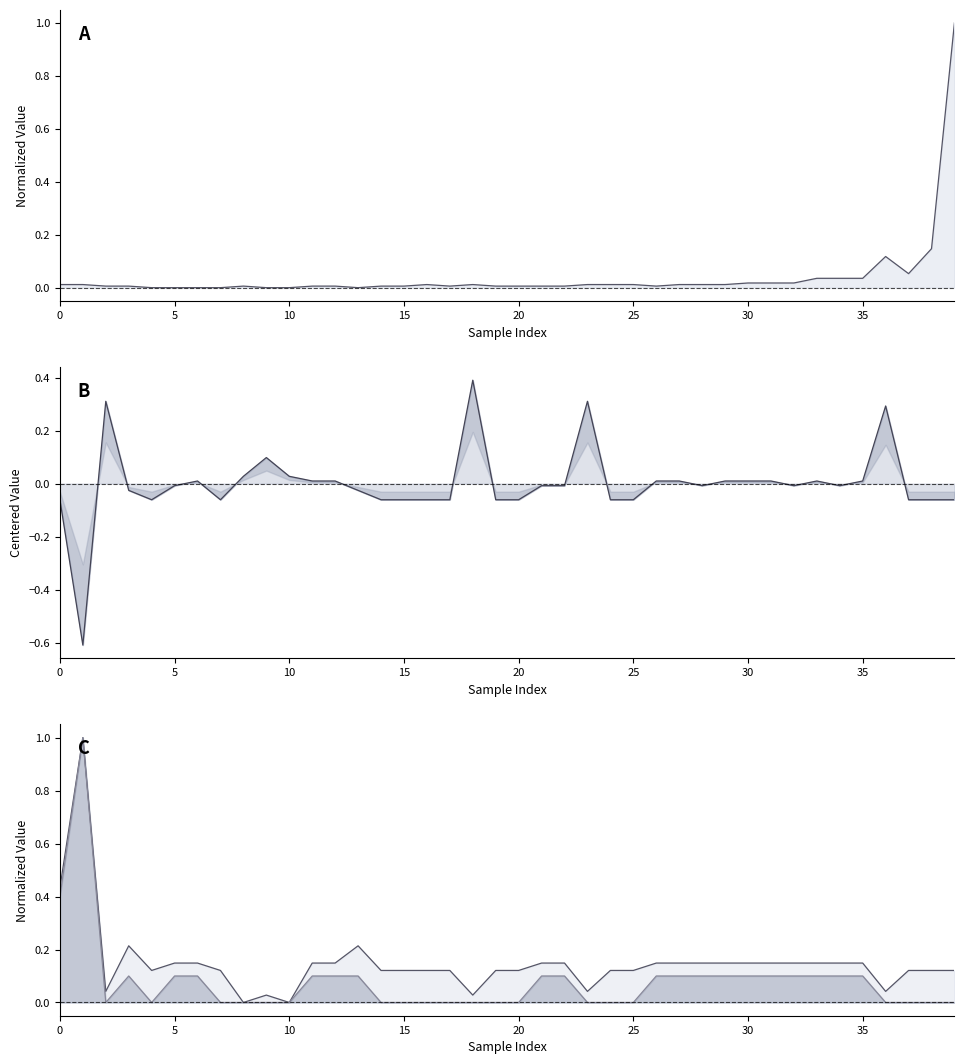

What is the minimum value shown in the chart?

-0.6